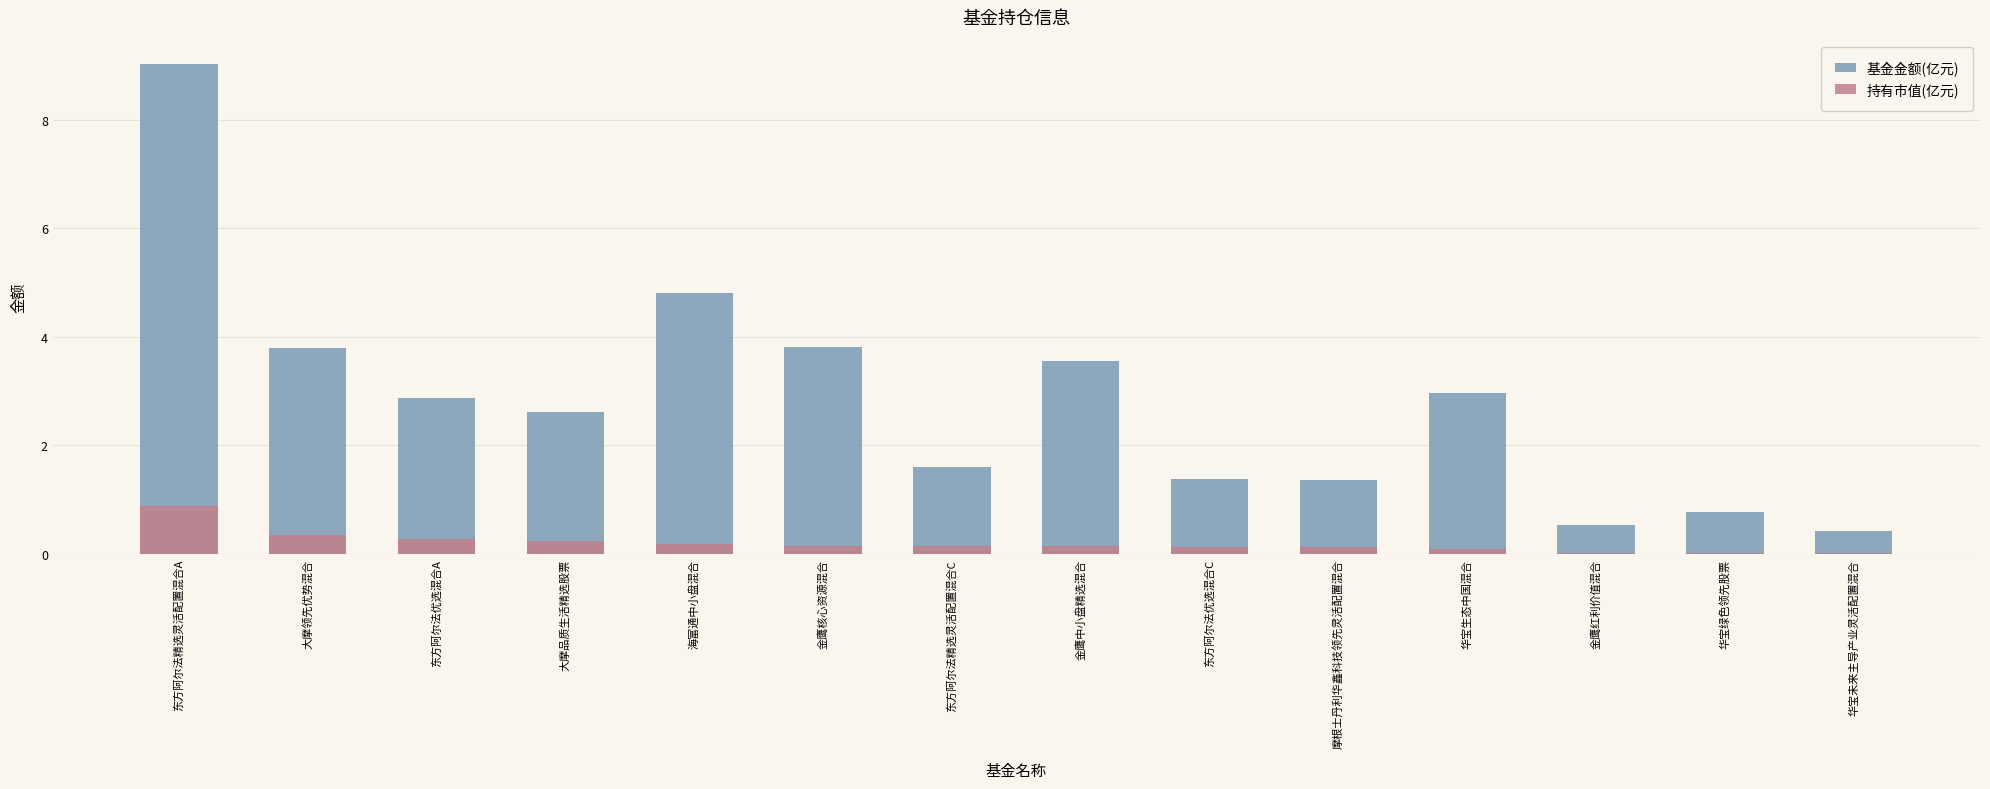

Which series has the largest total across all categories?

基金金额(亿元)